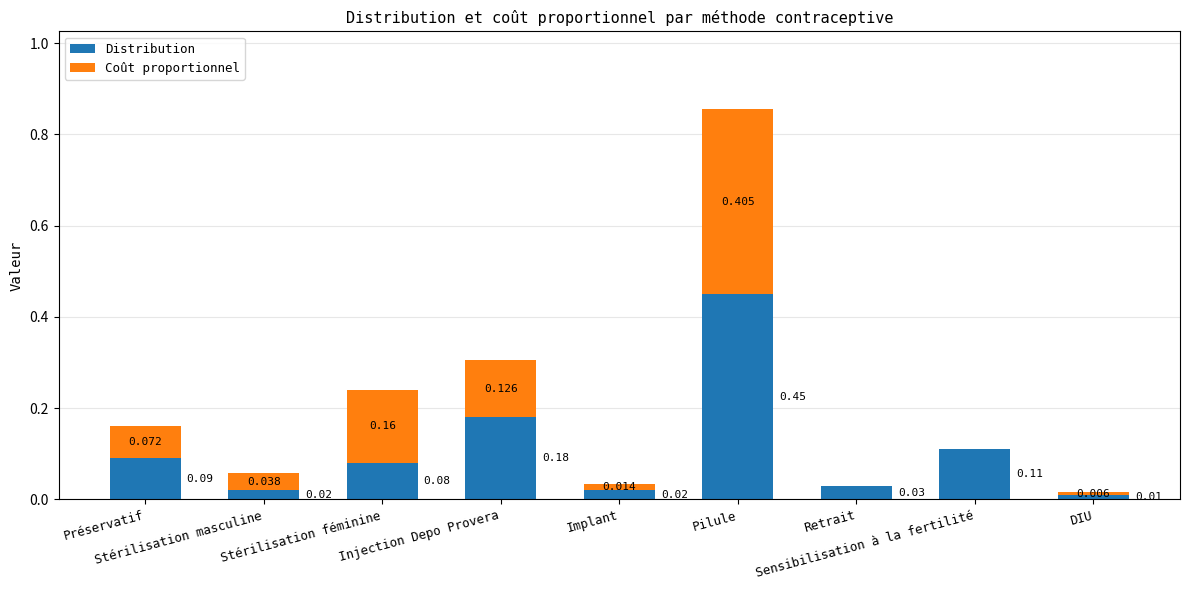

How many categories are shown in the chart?

9